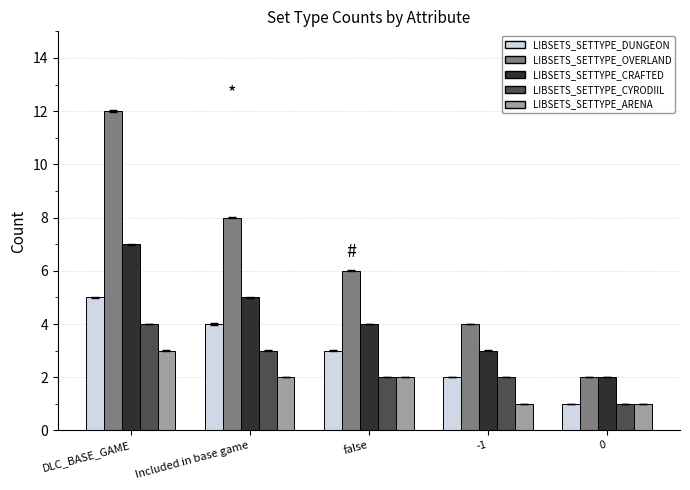

What is the label of the 2nd bar from the right?

-1